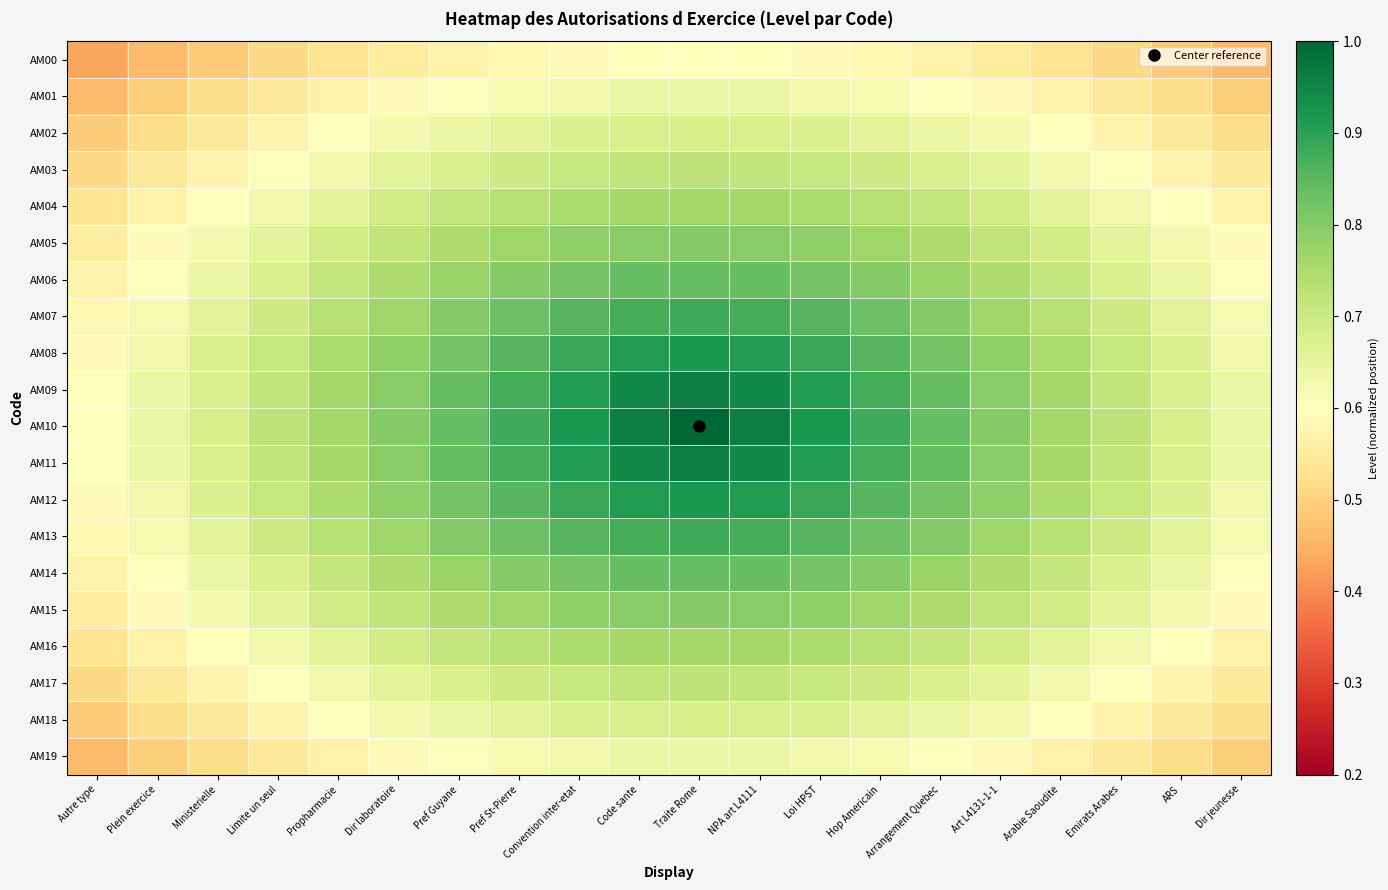

What is the maximum value shown in the chart?

1.0